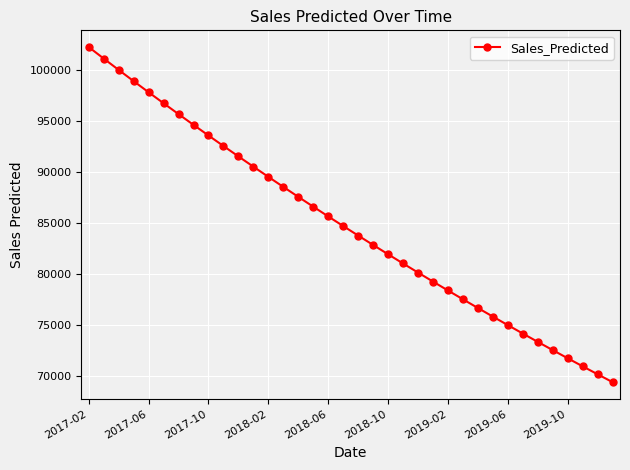

How many categories are shown in the chart?

36